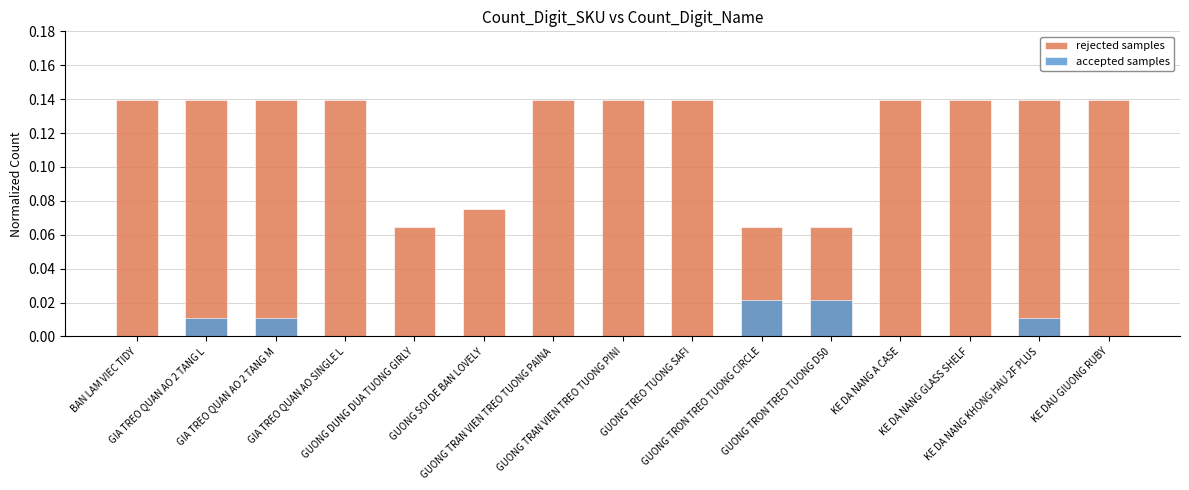

What is the label of the 9th bar from the right?

GUONG TRAN VIEN TREO TUONG PAINA